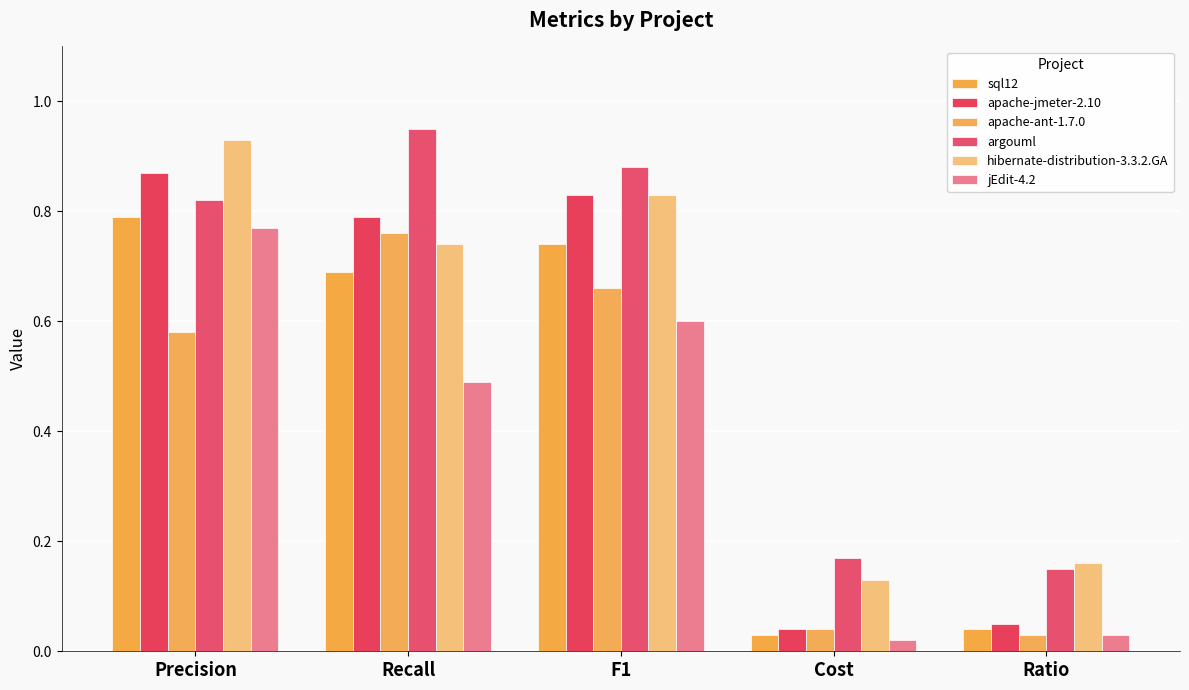

Between F1 and Recall, which is larger?

F1